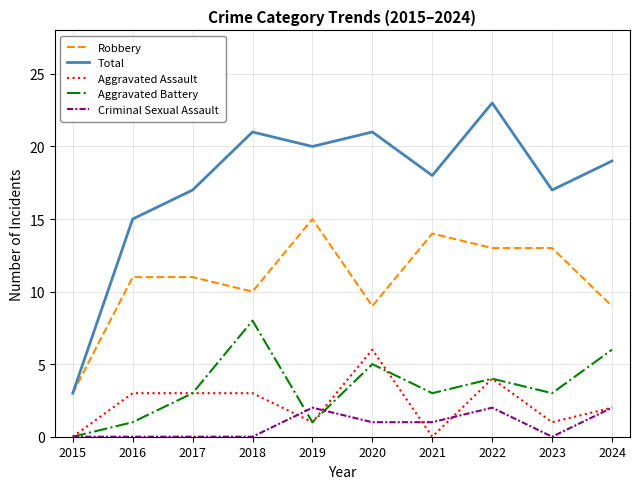

True or false: Aggravated Battery has more than 2 interior local peaks.

True